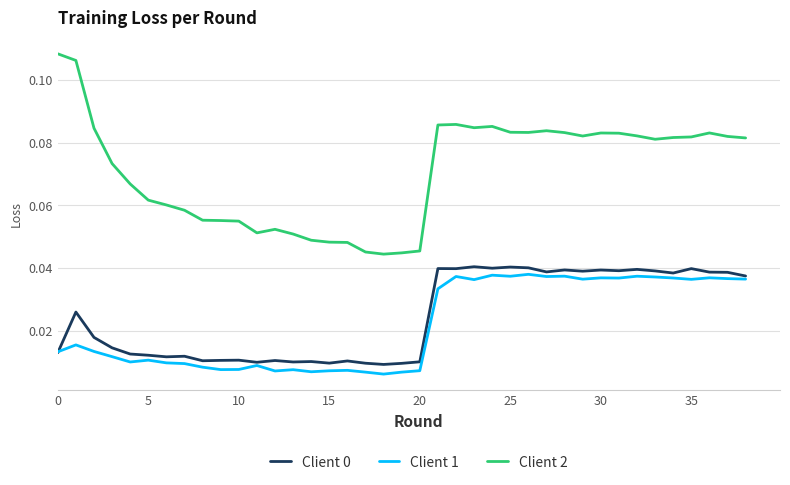

Which series has the widest spread of values?

Client 2